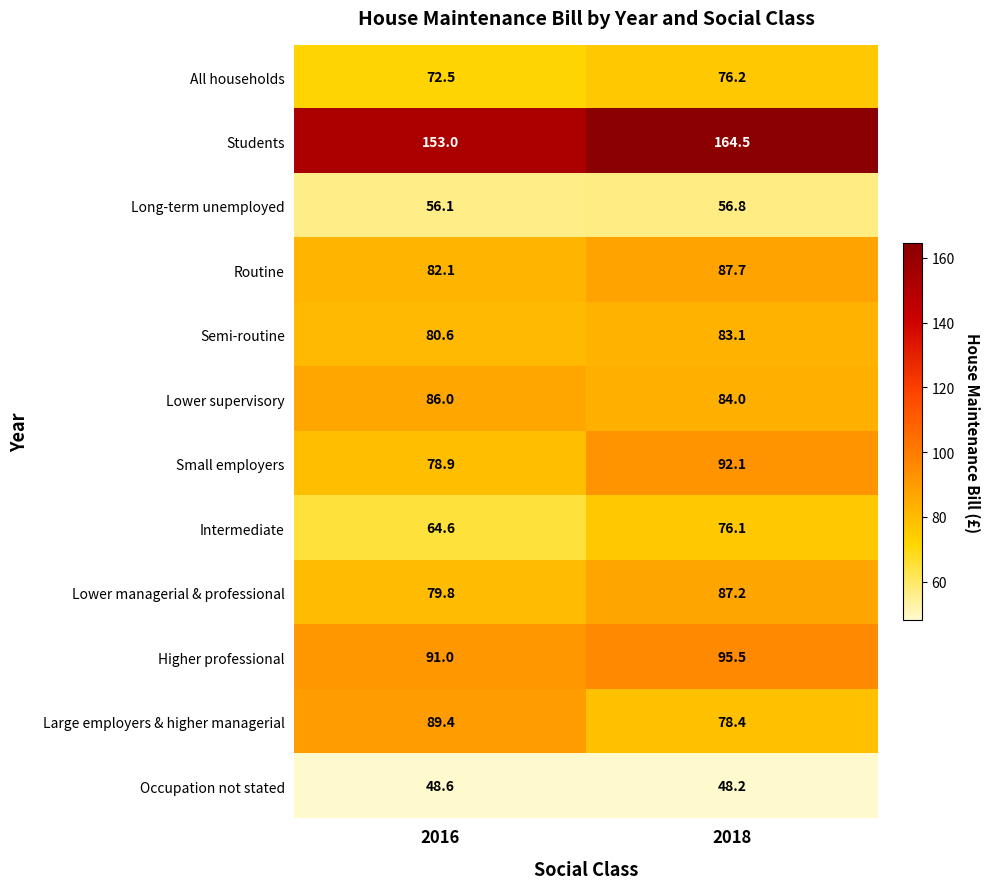

What is the smallest value displayed?

48.2